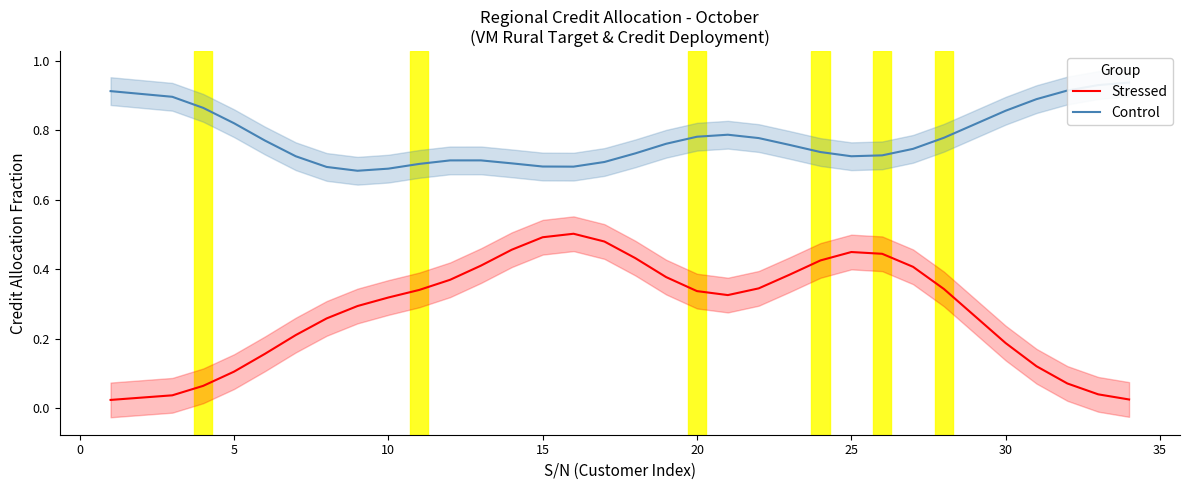

The Stressed series shows 0.1 at 10. True or false?

False